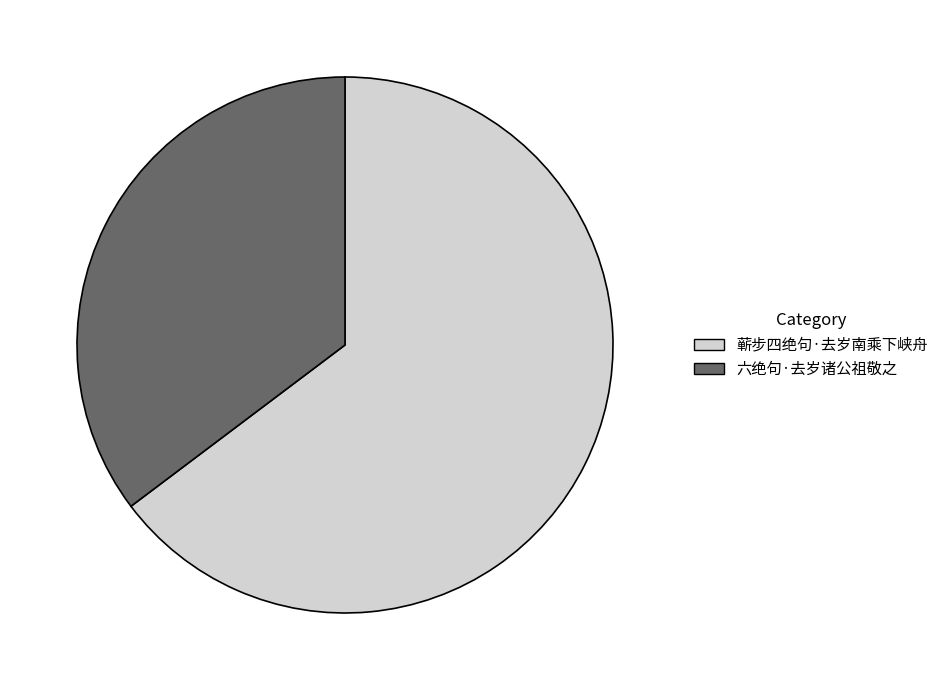

Approximately how many times larger is the value at 蕲步四绝句·去岁南乘下峡舟 compared to 六绝句·去岁诸公祖敬之?

1.8